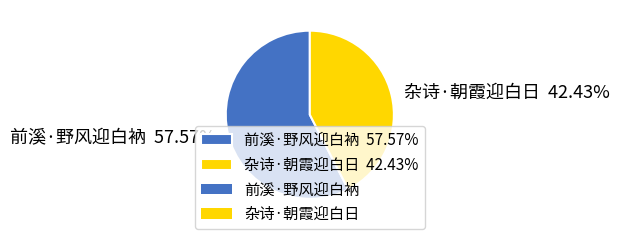

To the nearest percent, what percentage of the pie is 杂诗·朝霞迎白日?

42%